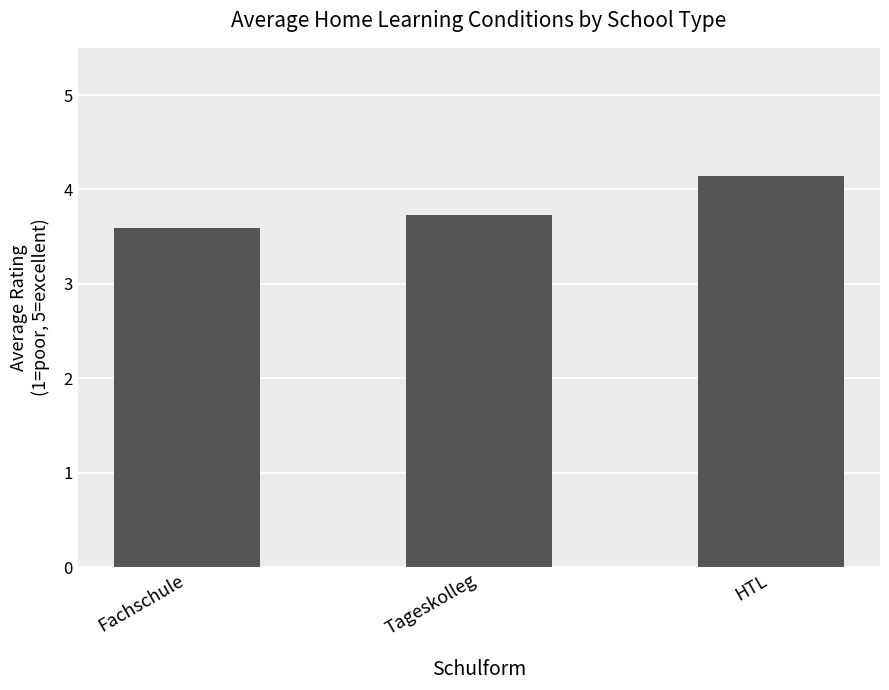

What is the ratio of the value at Fachschule to the value at Tageskolleg?

1.0